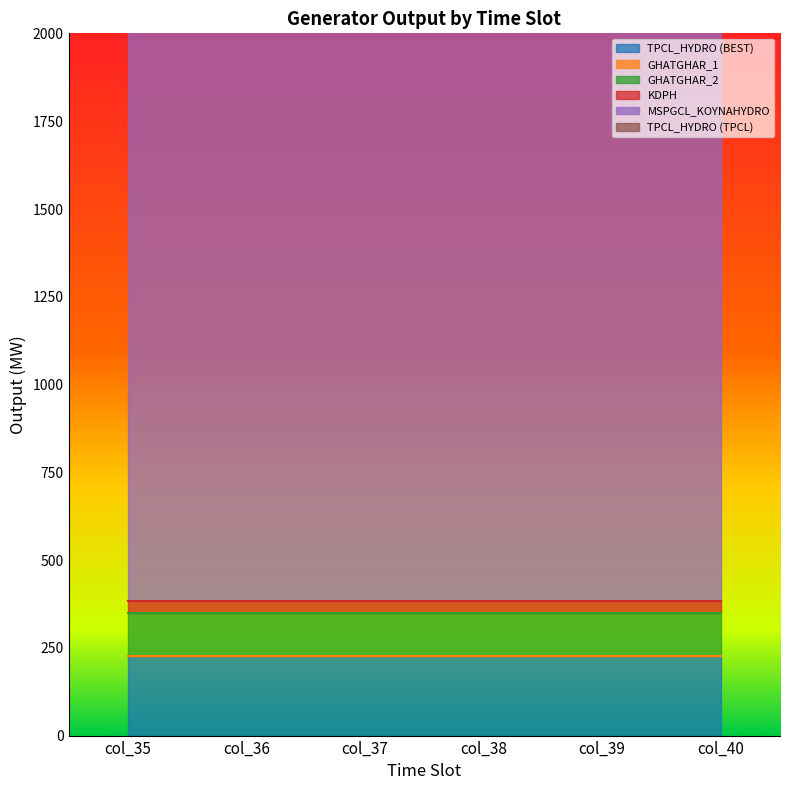

Is it true that TPCL_HYDRO (TPCL) equals 215.9 at col_36?

True